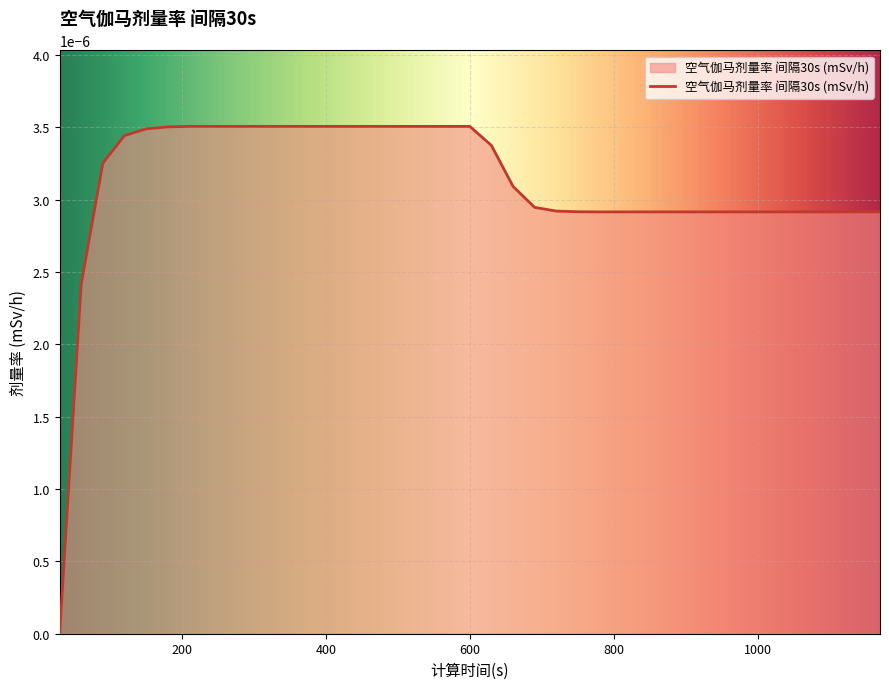

Where is the data nearest to the value 0?

30